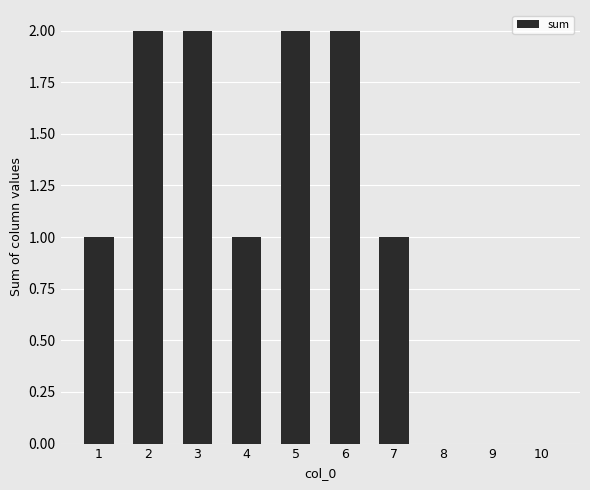

What value does the data have at 7?

1